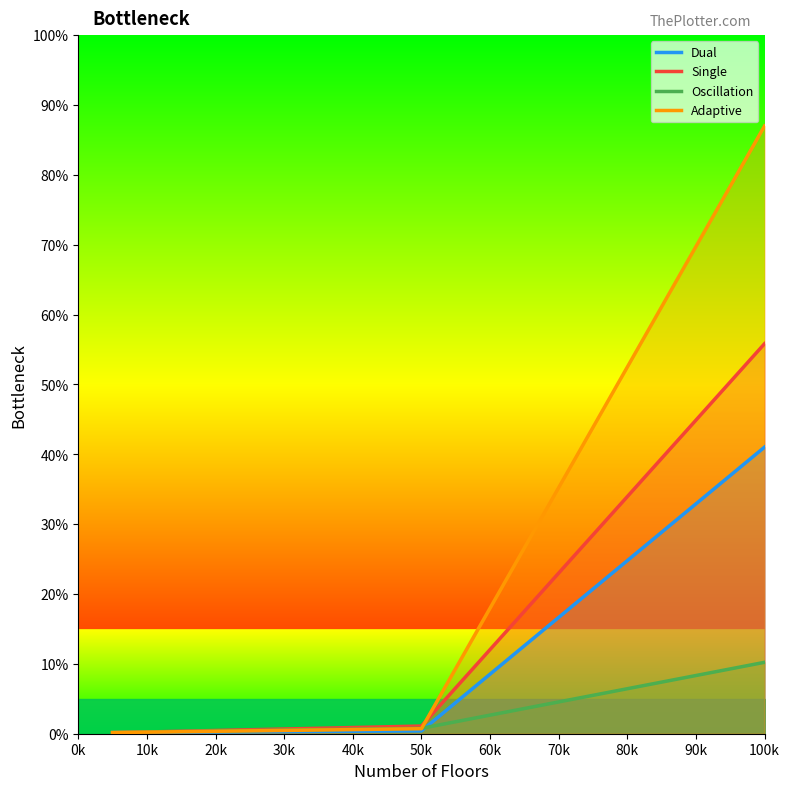

The value of Single at 100k is 74.5. True or false?

False